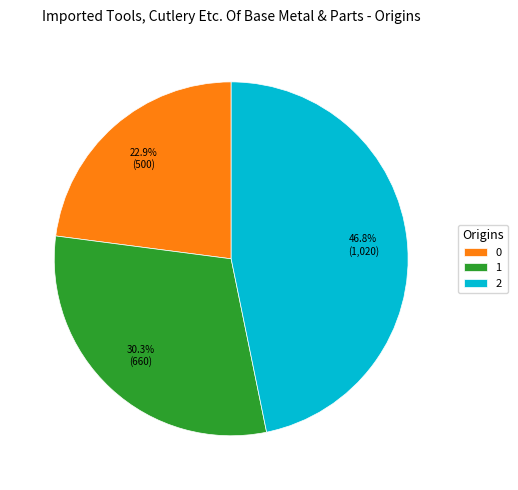

To the nearest percent, what portion does 2 represent?

47%